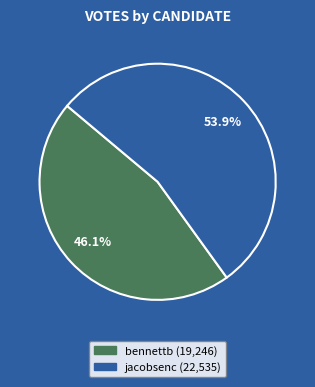

Which category has the biggest portion of the pie?

jacobsenc